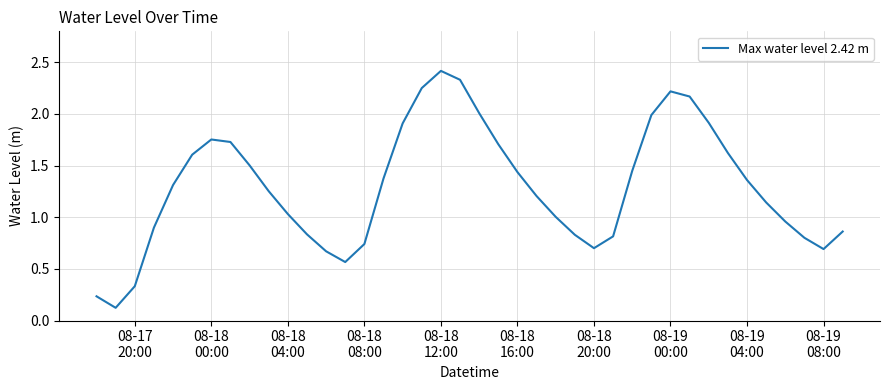

What is the minimum value shown in the chart?

0.1